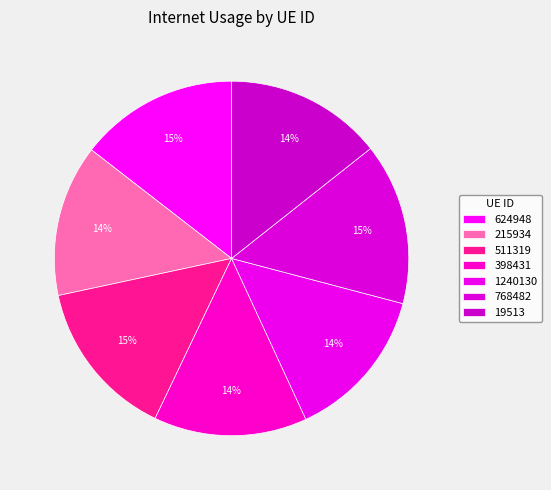

Is 1240130 the majority of the pie?

No